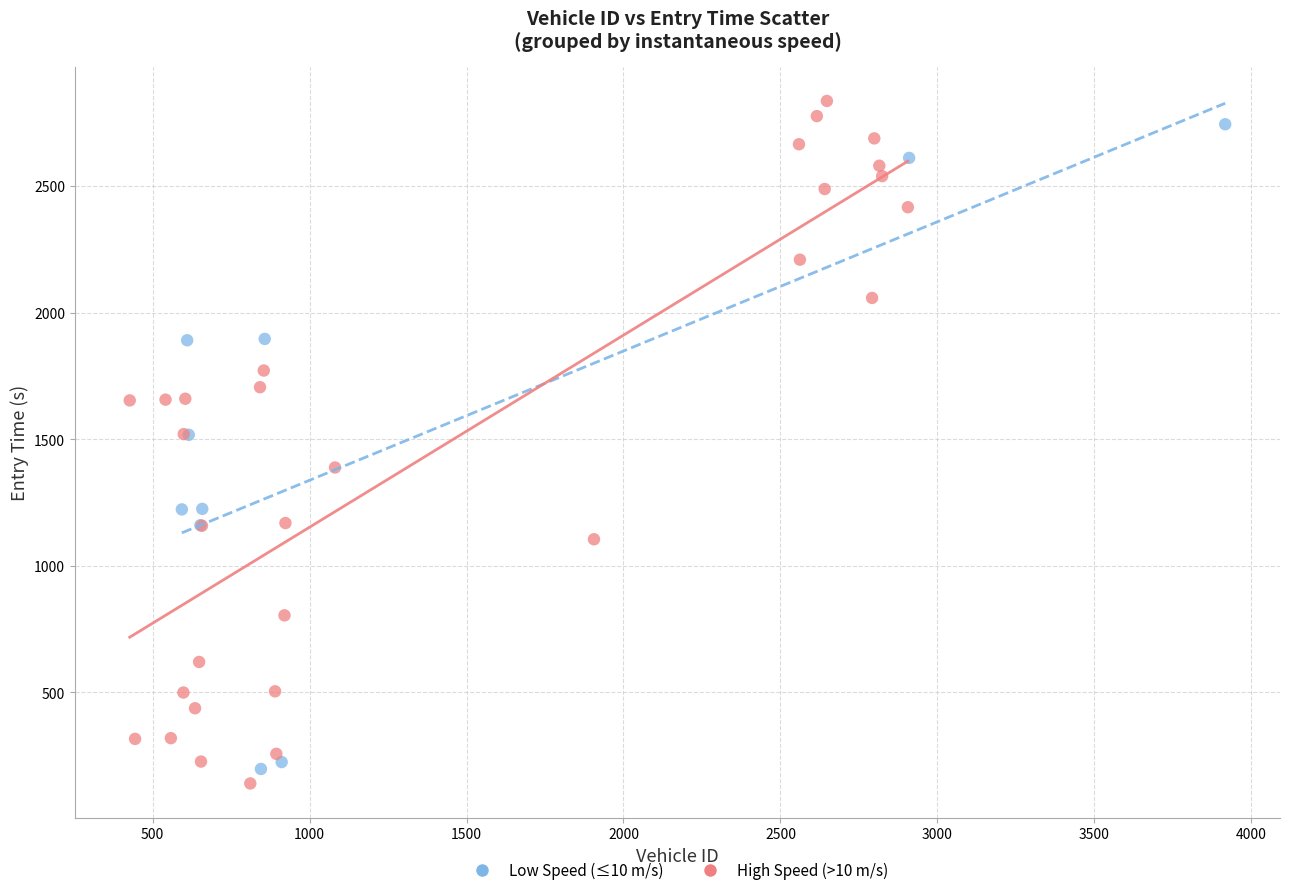

Which series has the largest Y range (max minus min)?

High Speed (>10 m/s)